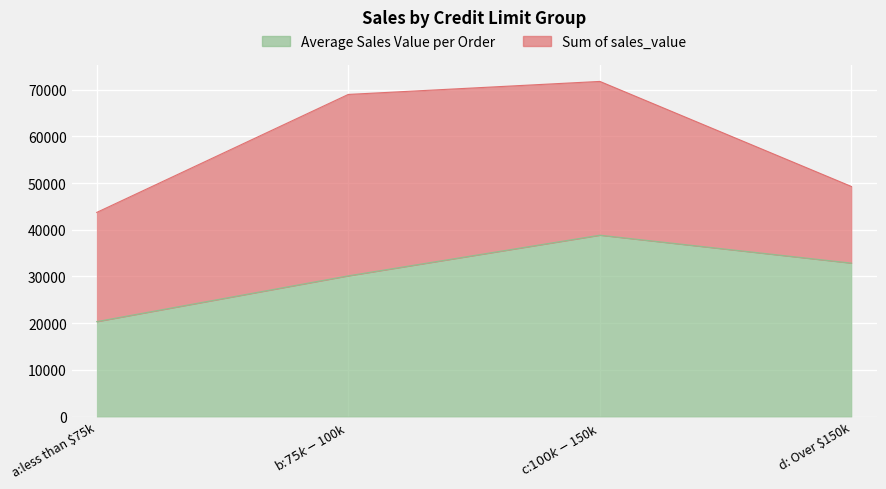

What is the sum of the values at b:$75k - $100k and a:less than $75k?

50459.1